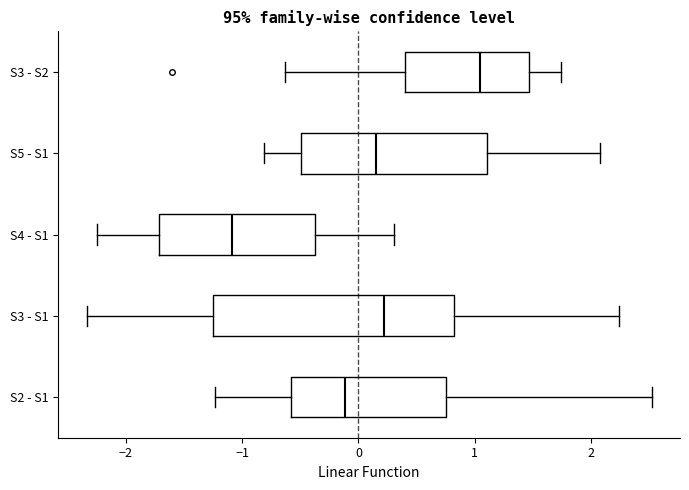

Reading bottom to top, transcribe this box plot: for each box, give where its median line is, the range the box spans, and where its two whiskers end, as read against the x-axis. The values are not printed on the chart, so give them approximately, as read against the axis.

S2 - S1: median -0.1, box -0.6 to 0.7, whiskers -1.2 to 2.5
S3 - S1: median 0.2, box -1.2 to 0.8, whiskers -2.3 to 2.2
S4 - S1: median -1.1, box -1.7 to -0.4, whiskers -2.2 to 0.3
S5 - S1: median 0.2, box -0.5 to 1.1, whiskers -0.8 to 2.1
S3 - S2: median 1.0, box 0.4 to 1.5, whiskers -0.6 to 1.7